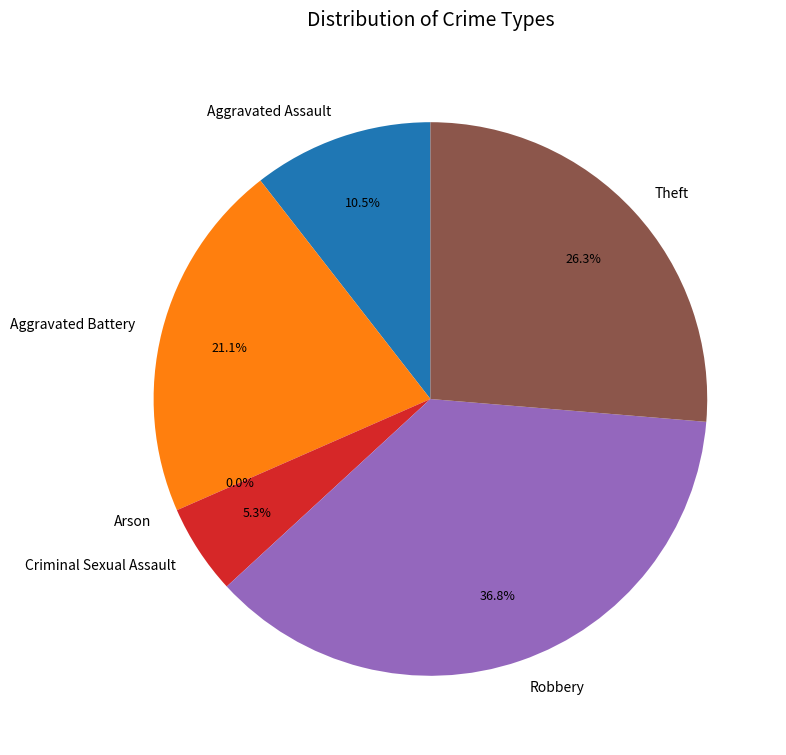

How many segments does this pie chart have?

6